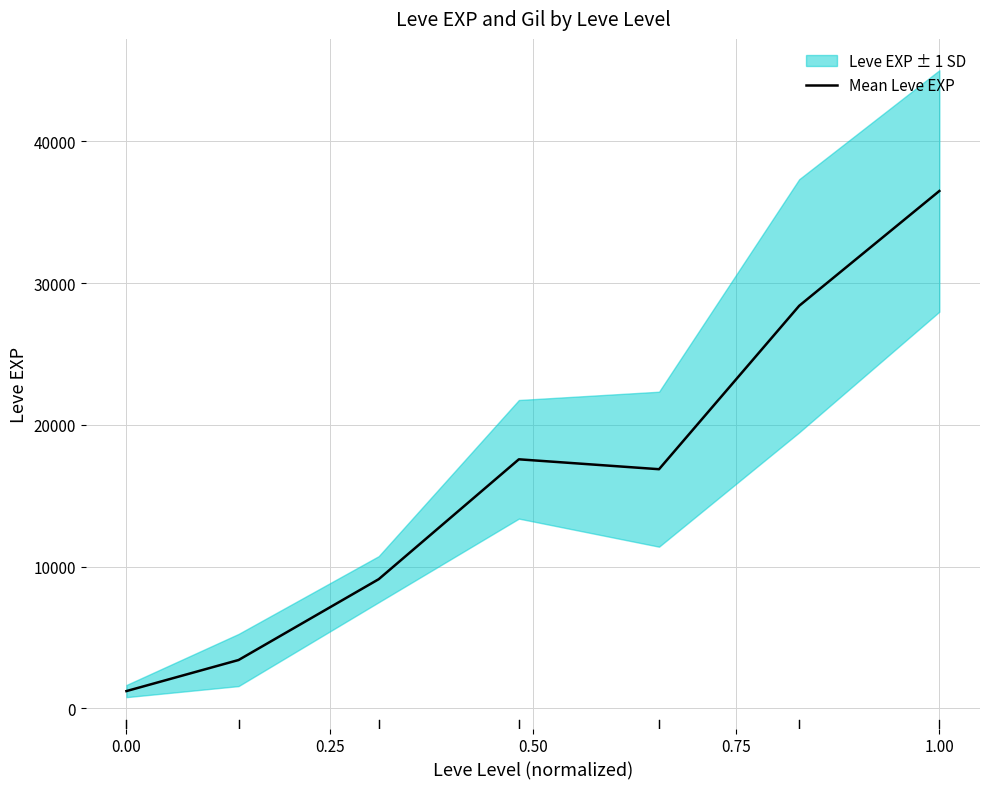

What is the value of the 4th point from the left?

17563.3